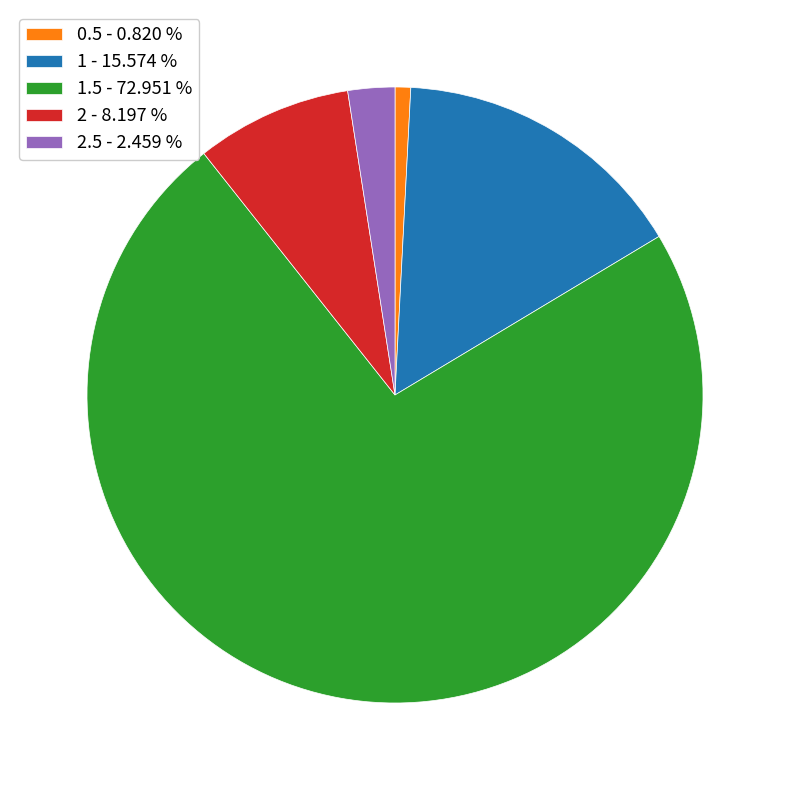

Rank the categories by value from highest to lowest.

1.5 - 72.951 %, 1 - 15.574 %, 2 - 8.197 %, 2.5 - 2.459 %, 0.5 - 0.820 %